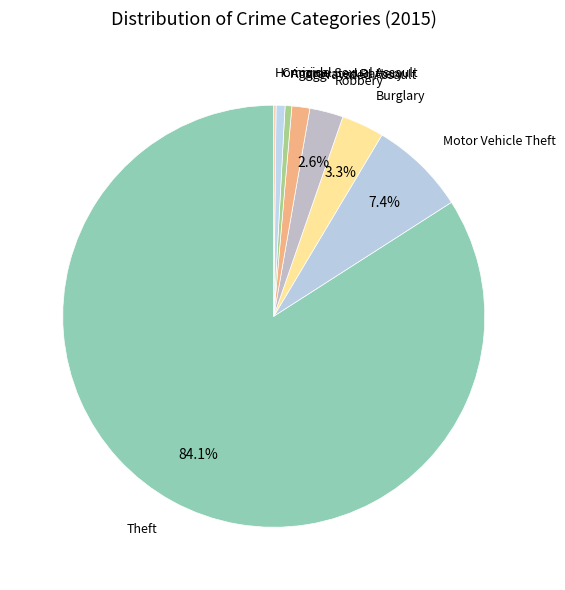

Do Motor Vehicle Theft and Aggravated Battery together represent more than half of the pie?

No